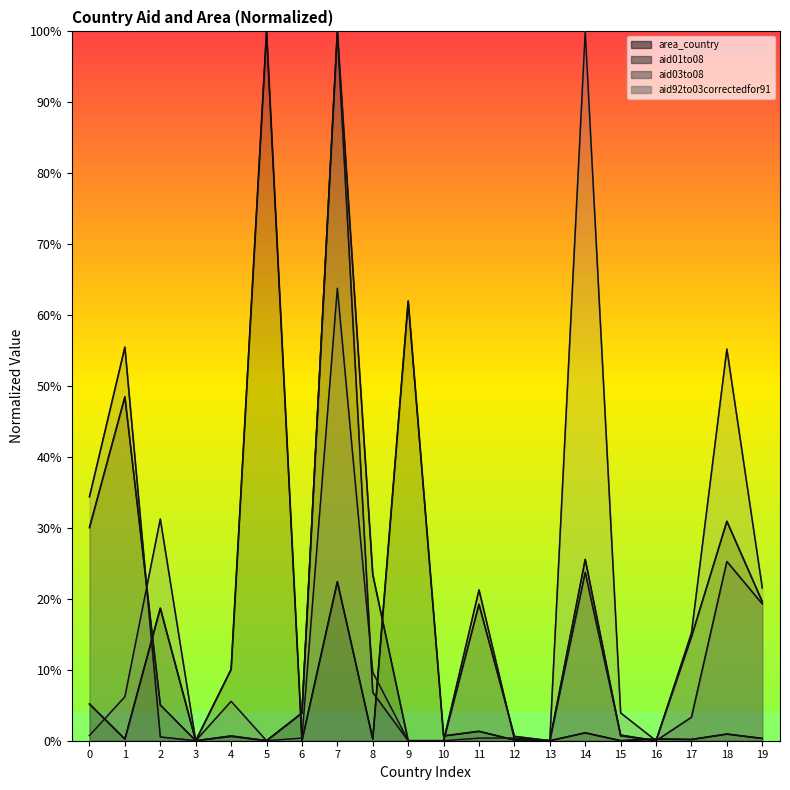

What is the maximum value for aid03to08?

1.0